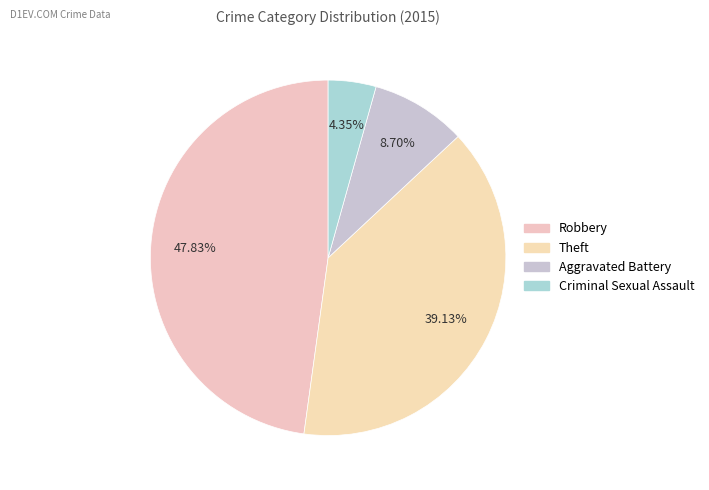

How many slices are in this pie chart?

4